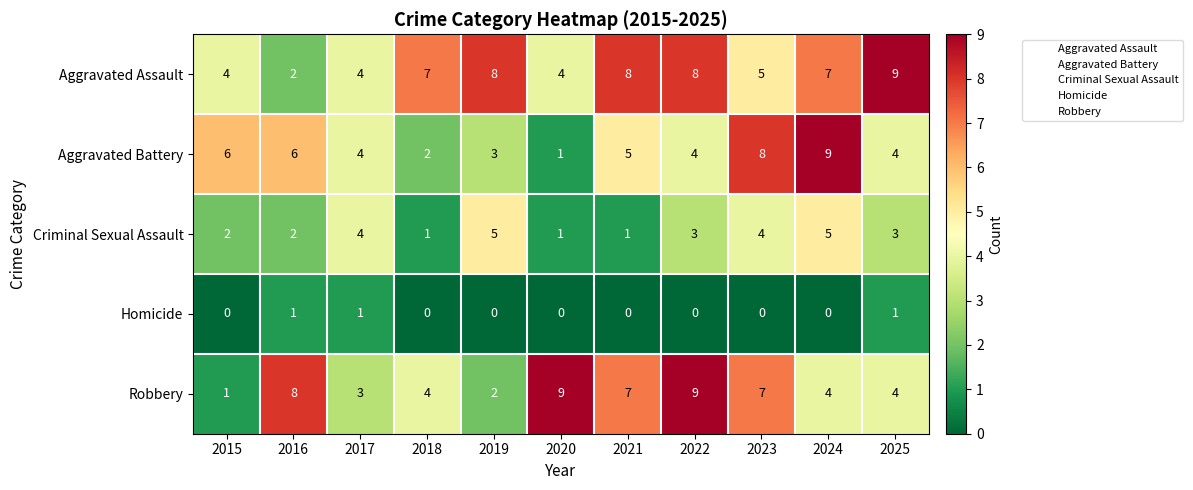

How many series are shown in this chart?

5